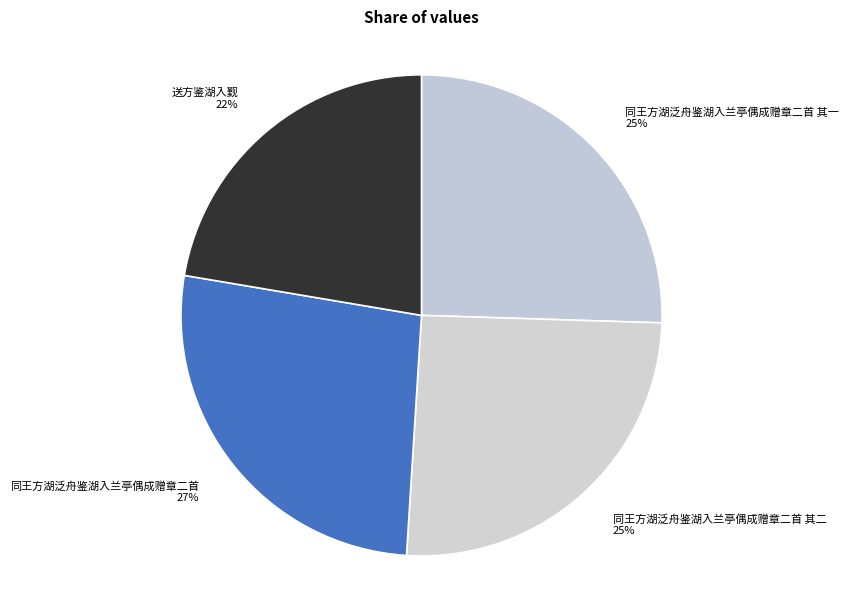

To the nearest percent, what portion does 同王方湖泛舟鉴湖入兰亭偶成赠章二首 represent?

27%